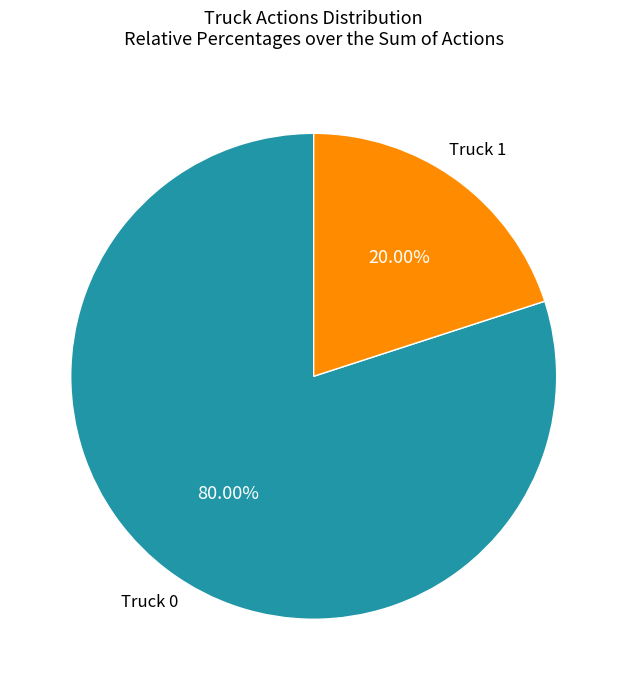

Is there a majority slice in this chart?

Yes